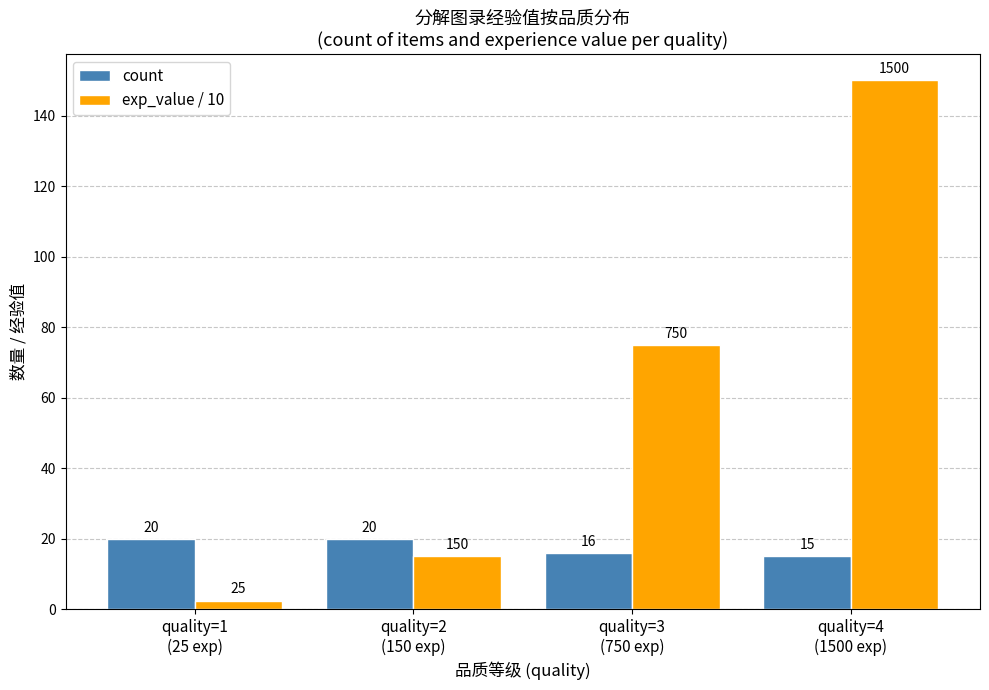

Is the value of exp_value / 10 at quality=2
(150 exp) greater than the value of count at quality=3
(750 exp)?

No